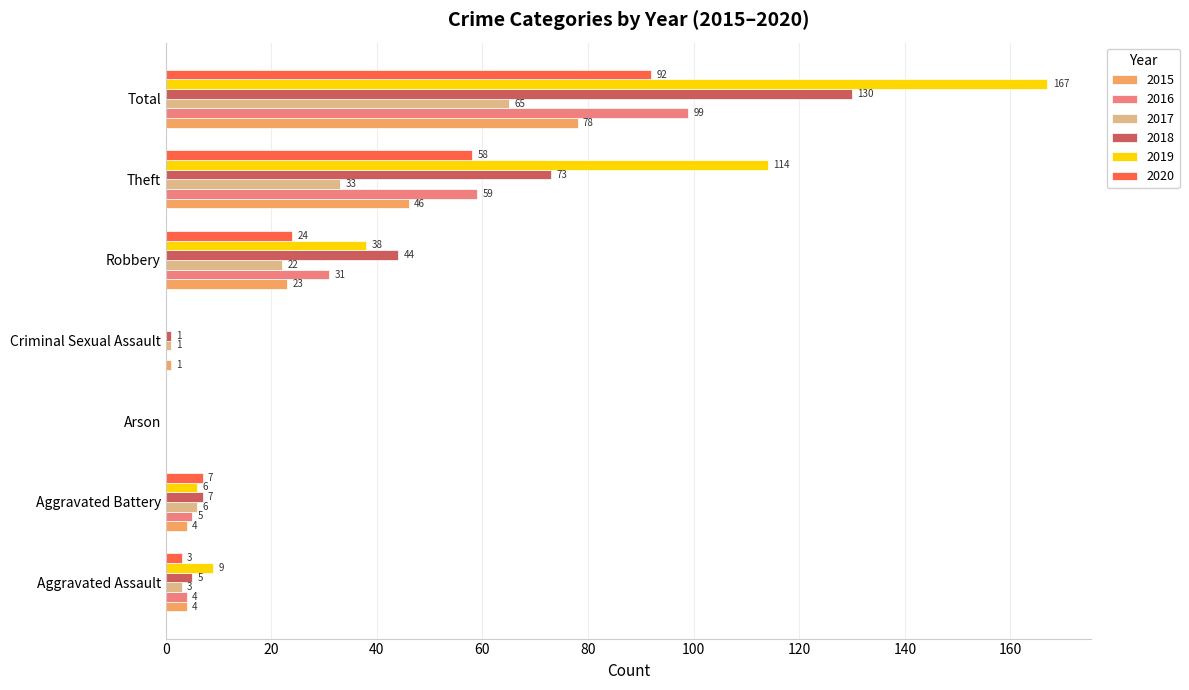

True or false: 2016 has a value of 31 at Robbery.

True